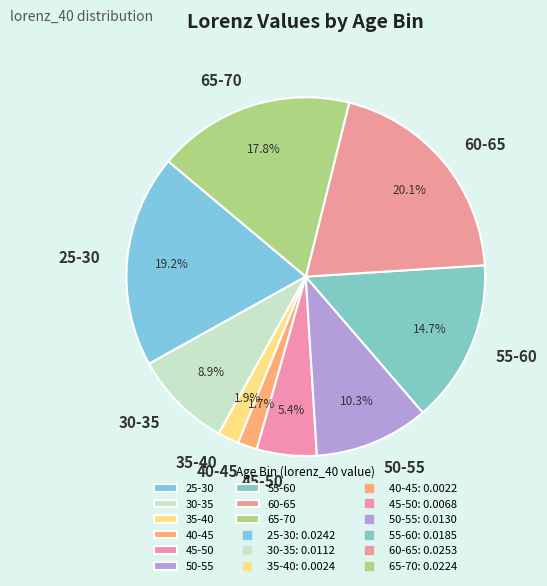

To the nearest percent, what is the combined percentage of 40-45 and 30-35?

11%